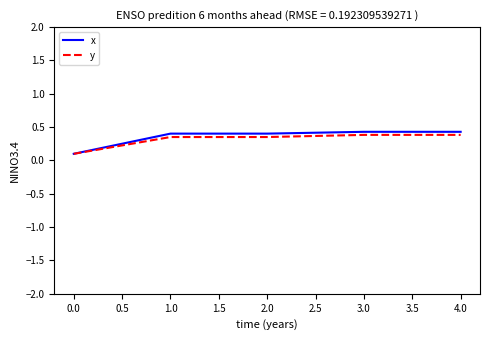

What is the total value across all series at 3.0?

0.8